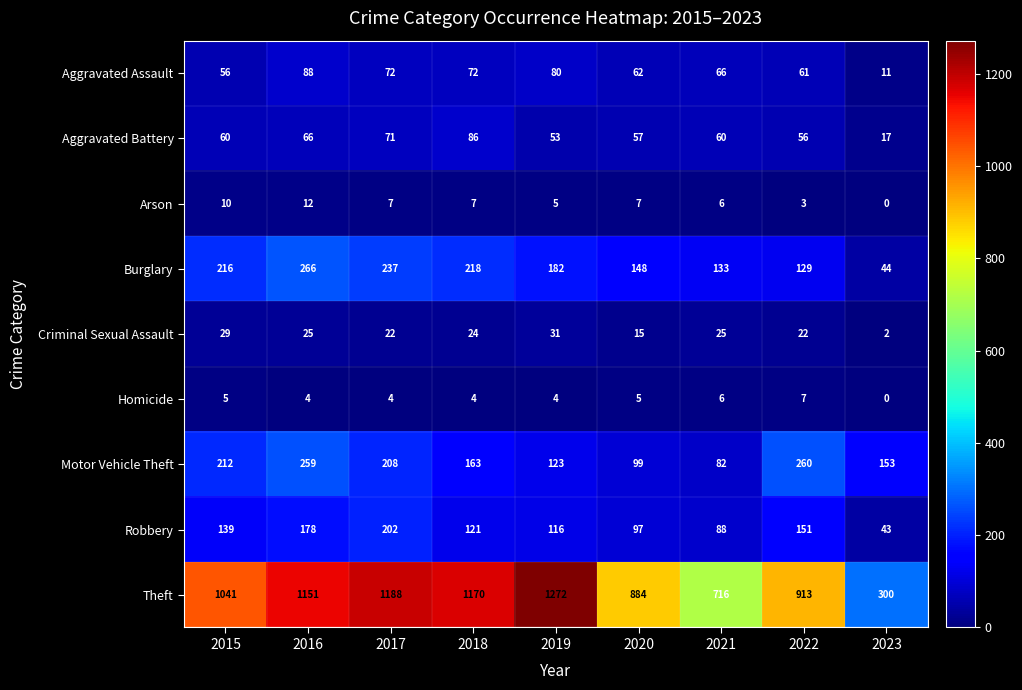

At which label is Burglary closest to 155?

2020